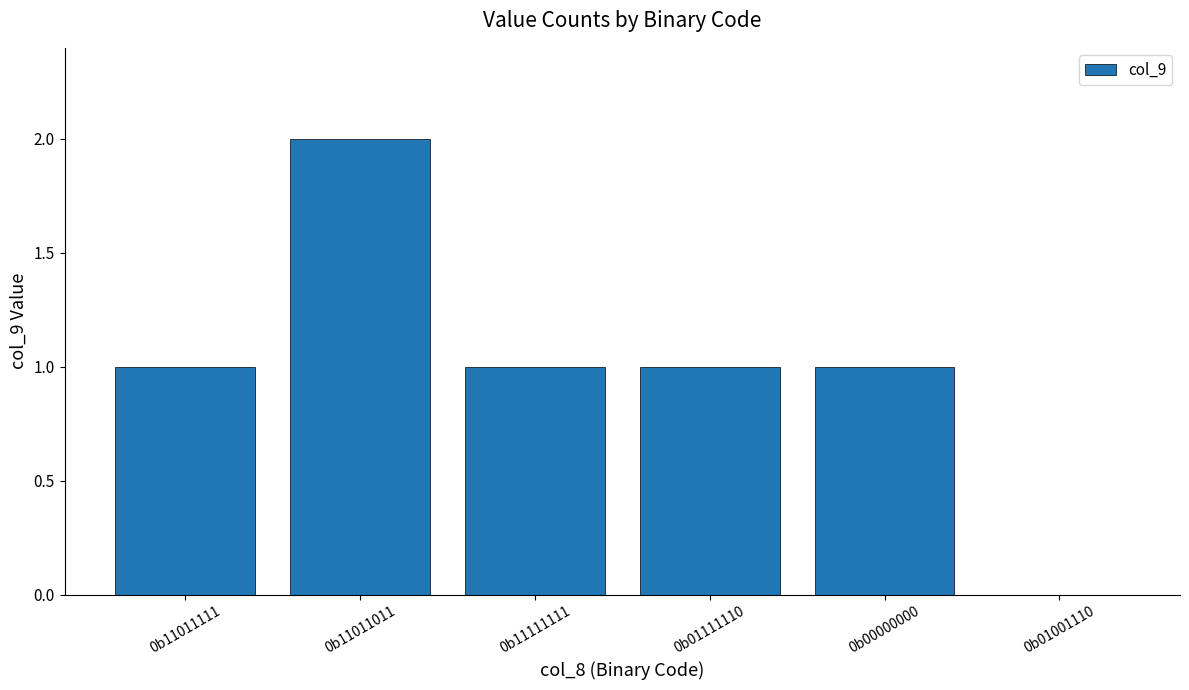

The chart shows a value of 1 at 0b01111110. True or false?

True